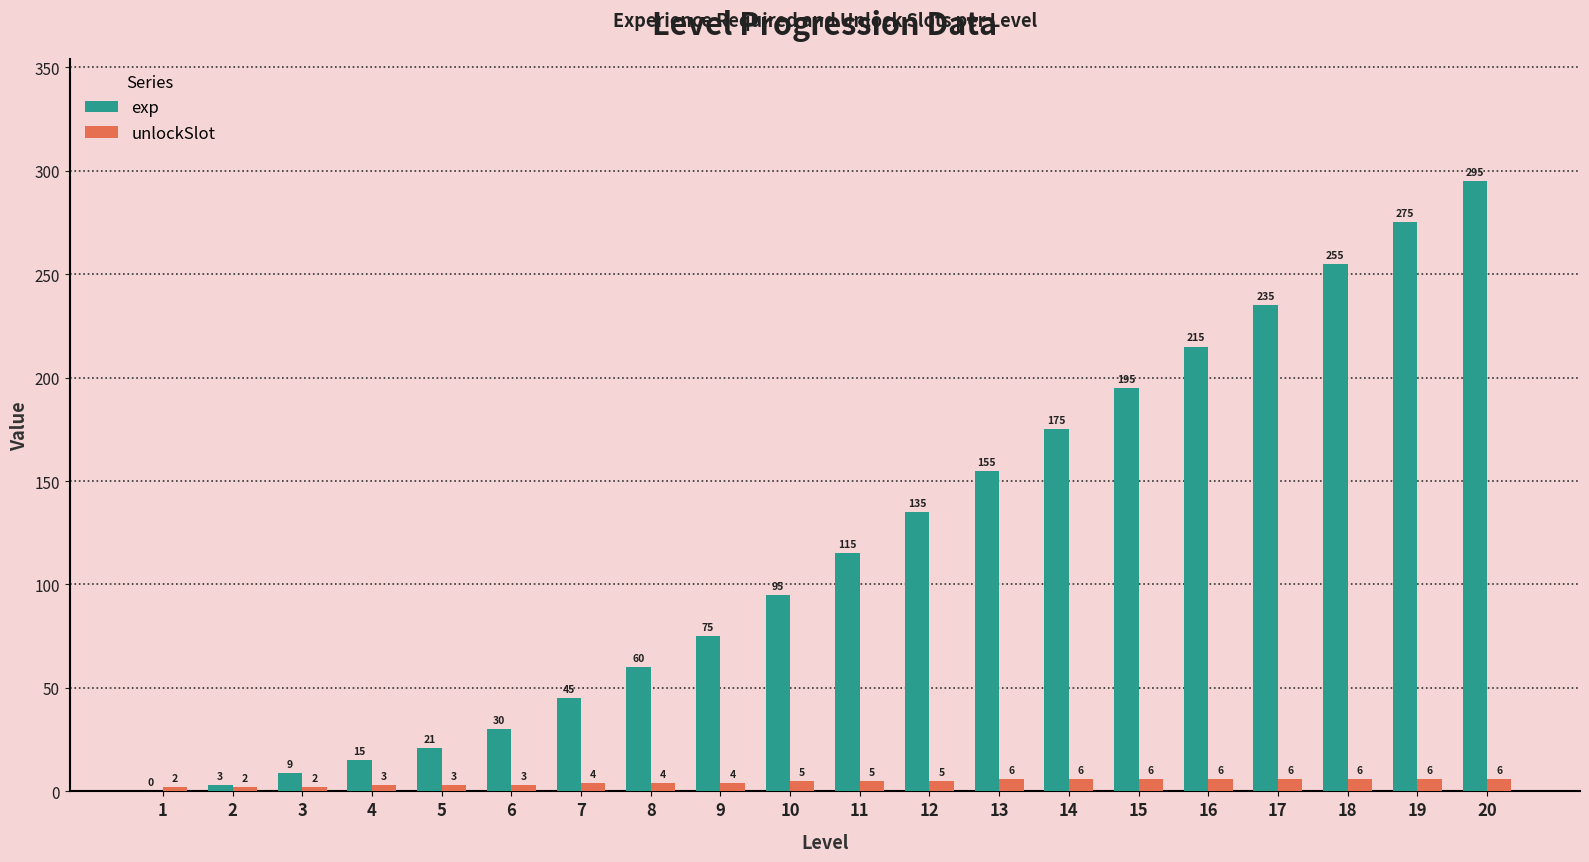

True or false: unlockSlot has a value of 6 at 16.

True